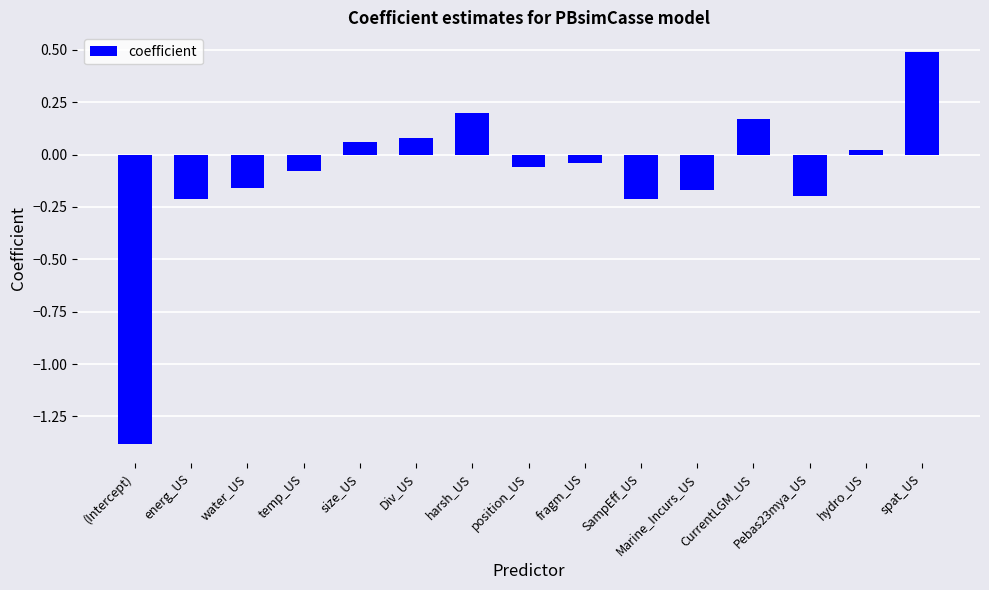

Which label corresponds to the smallest value in the chart?

(Intercept)